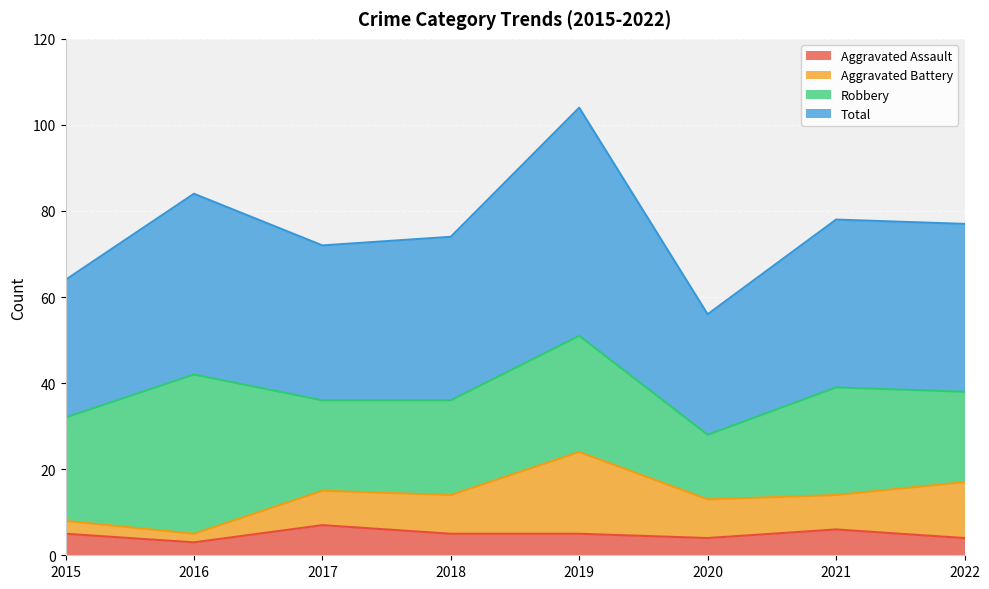

True or false: Aggravated Assault has more than 2 points higher than both neighbors.

False